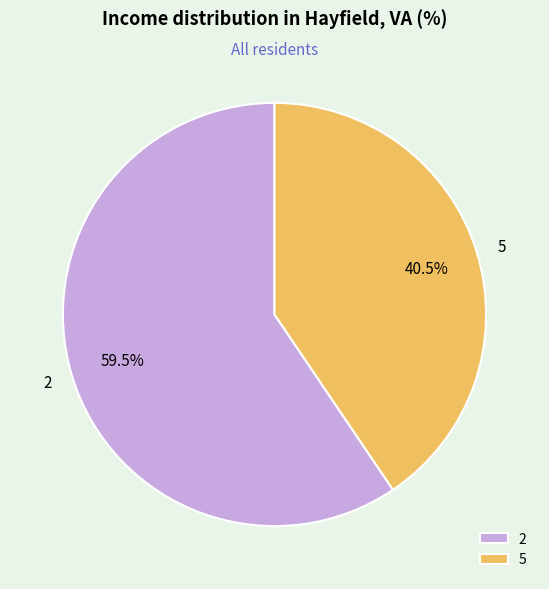

Which category has the smallest portion of the pie?

5